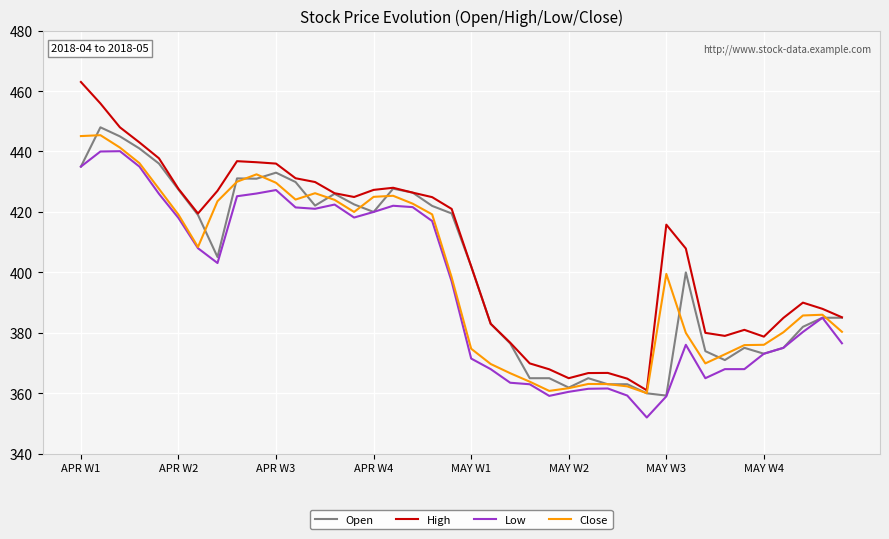

What is the maximum value shown in the chart?

463.0